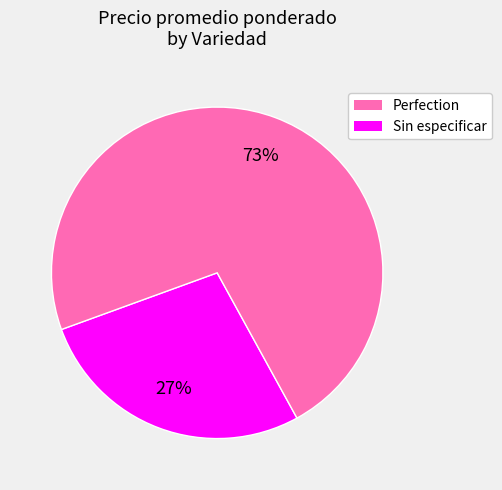

How many slices are in this pie chart?

2